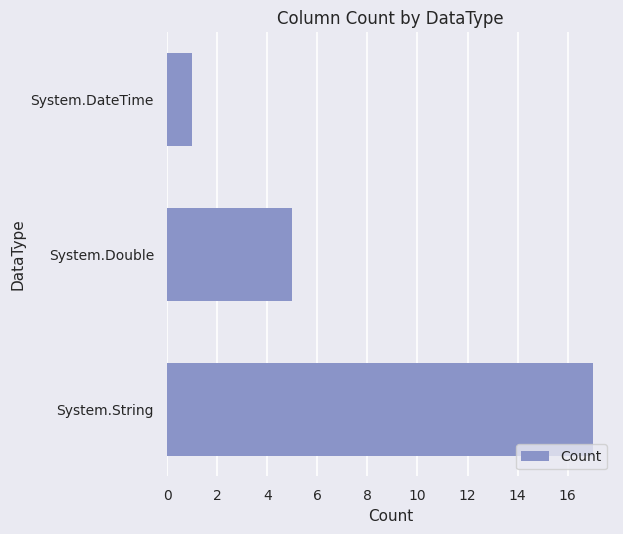

Approximately how many times larger is the value at System.String compared to System.DateTime?

17.0